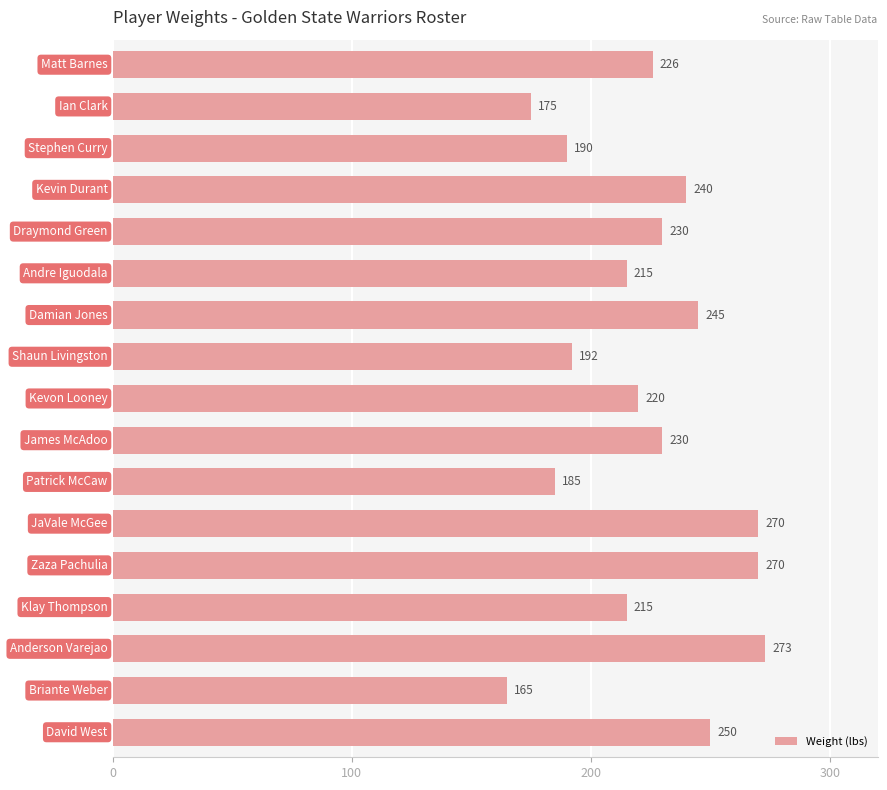

What is the greatest value displayed?

273